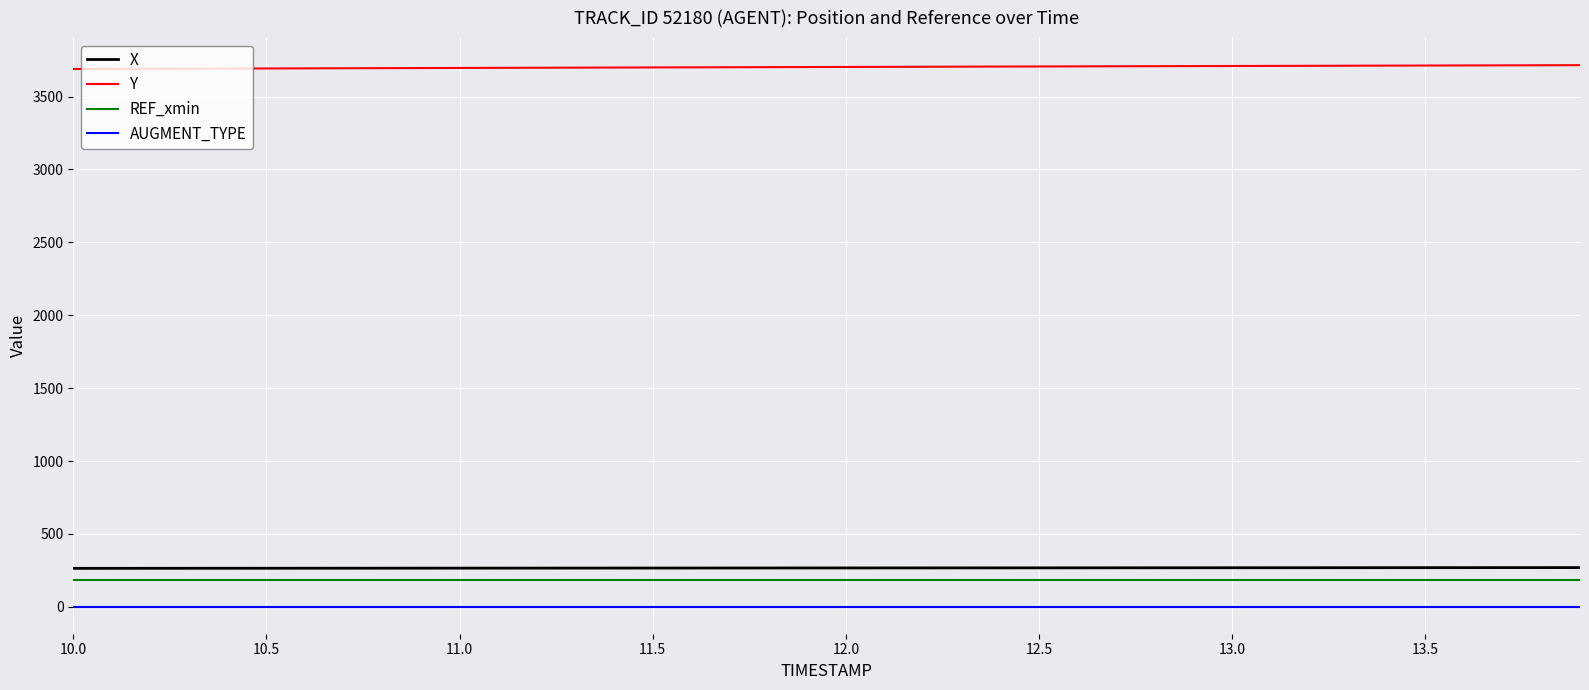

Which series has the largest total across all categories?

Y